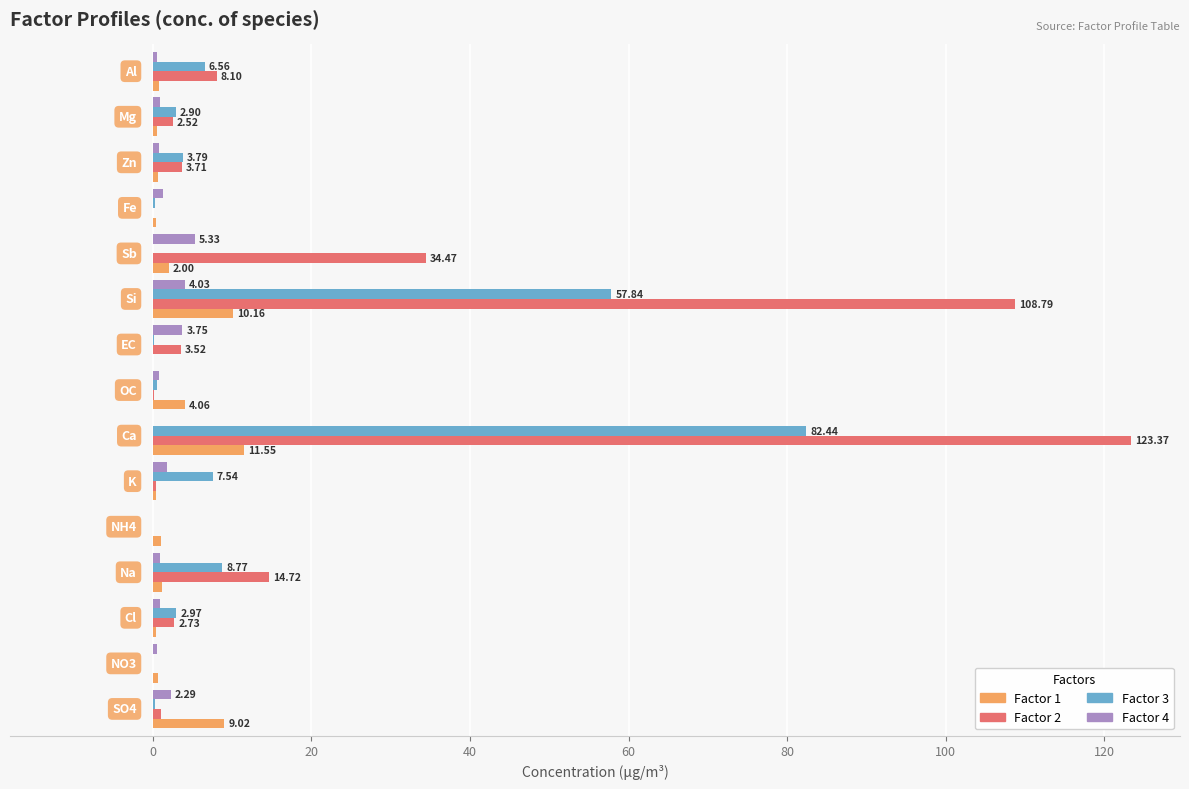

Which series has the largest total across all categories?

Factor 2